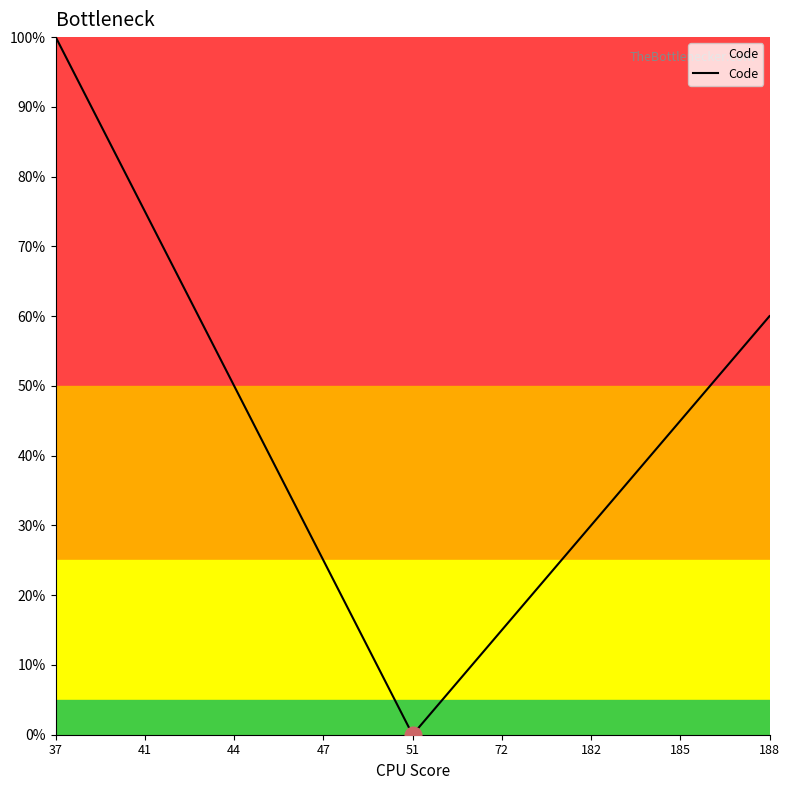

How many interior local valleys (lower than both neighbors) does the data have?

1